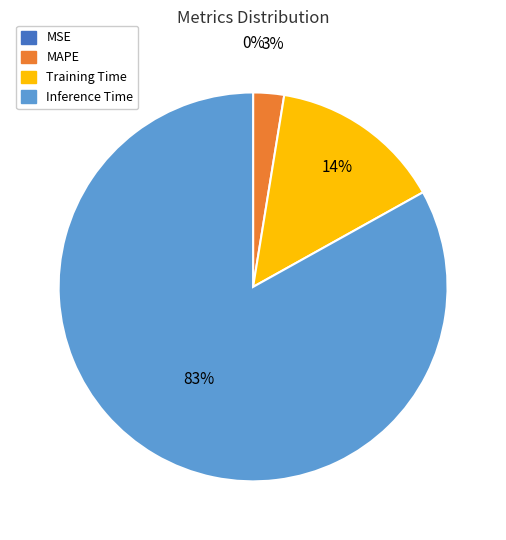

Is it true that Training Time is 25% of the pie?

False